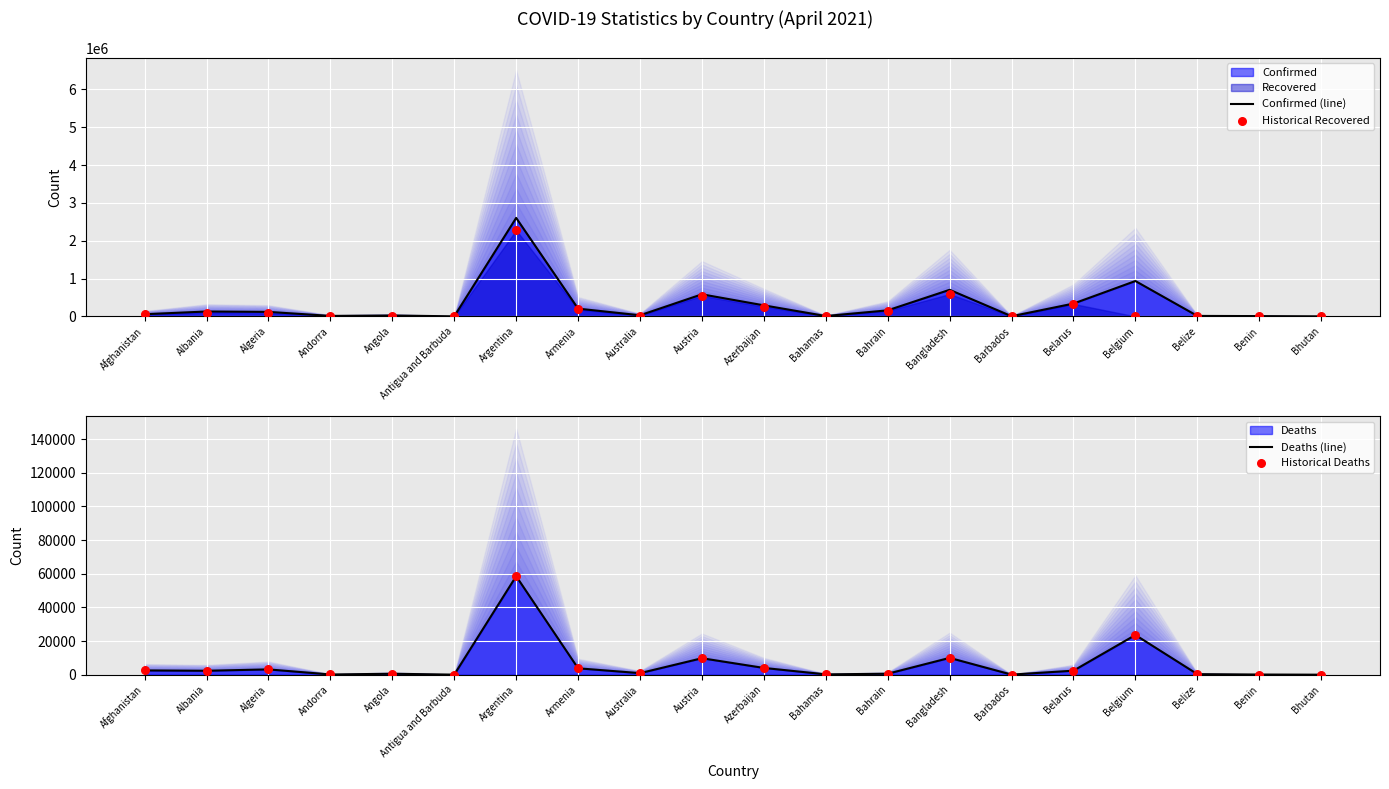

Is the value of Deaths (line) at Australia greater than the value of Historical Deaths at Algeria?

No